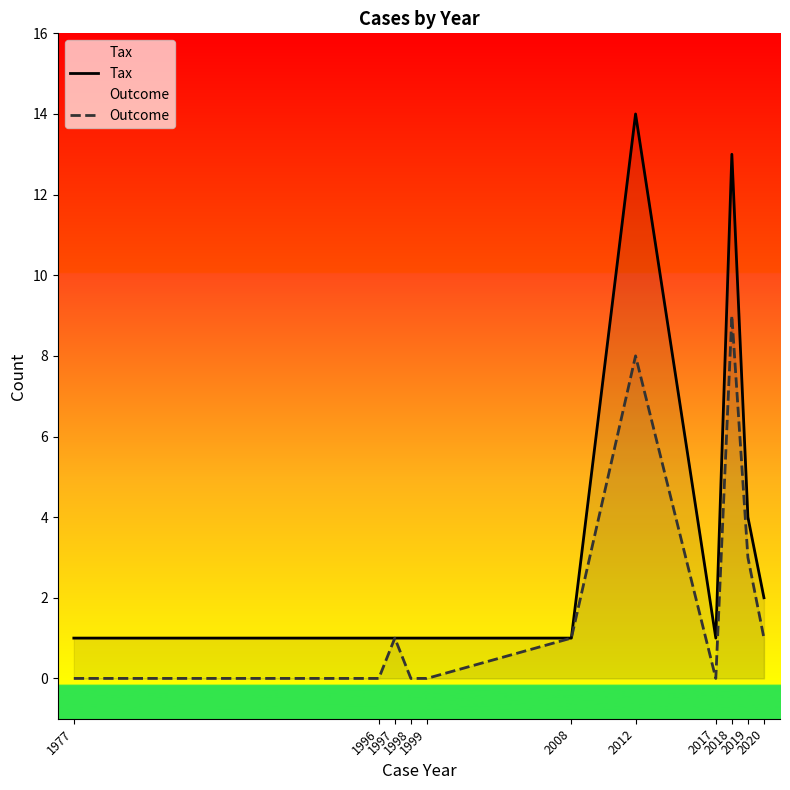

What is the value of the Outcome point at the 7th from the left?

8